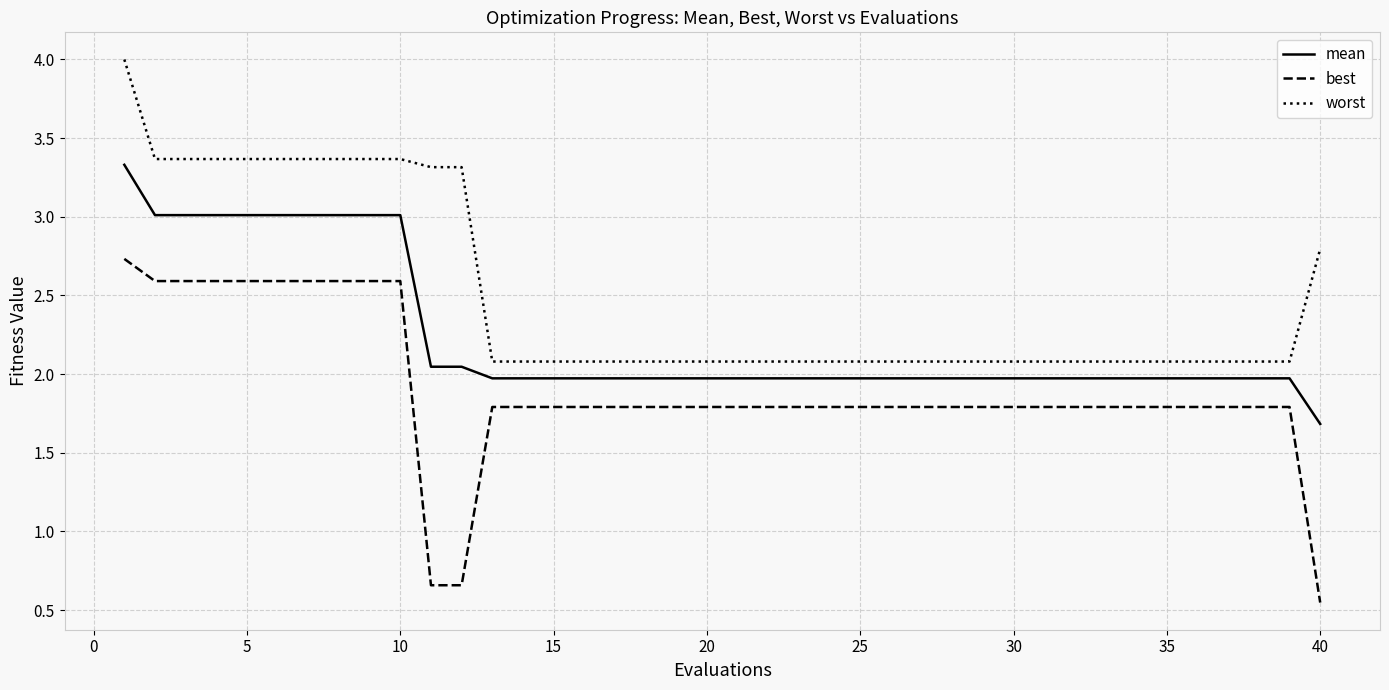

What is the difference between the maximum and minimum values in the worst series?

1.9